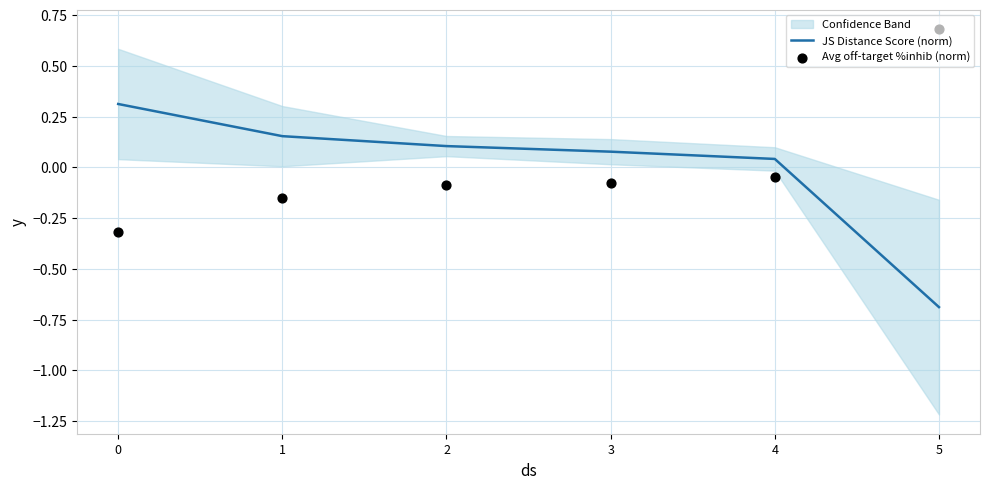

Which series contains the lowest Y value?

JS Distance Score (norm)